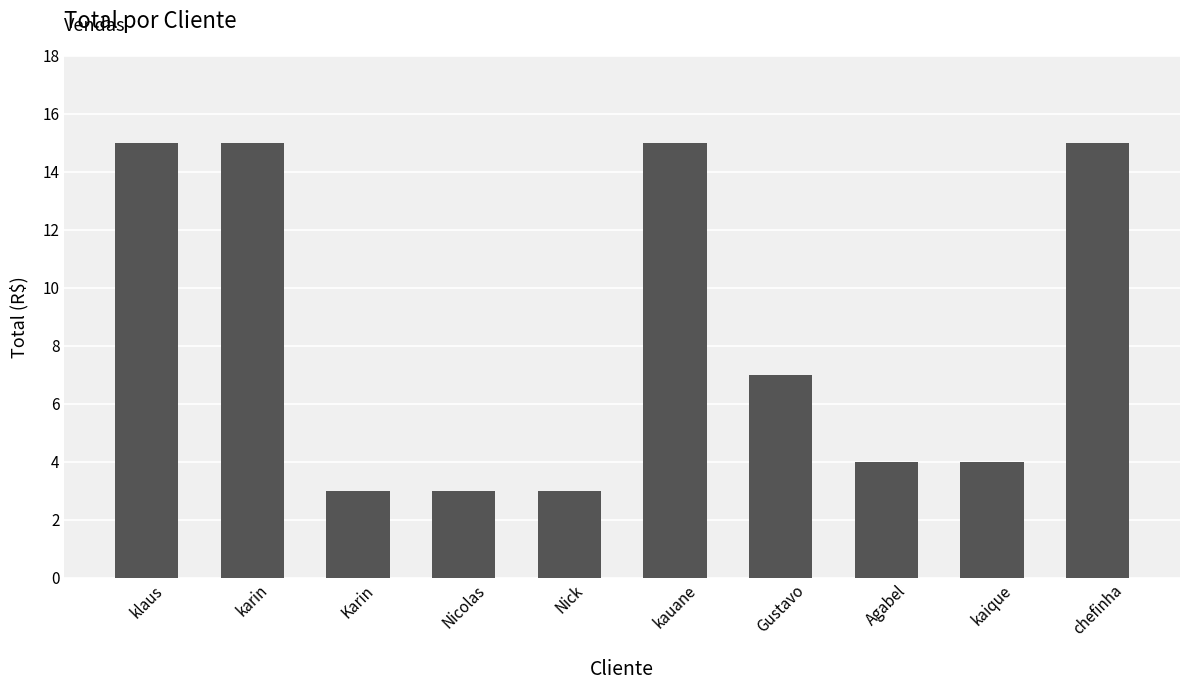

Are the bars horizontal?

No